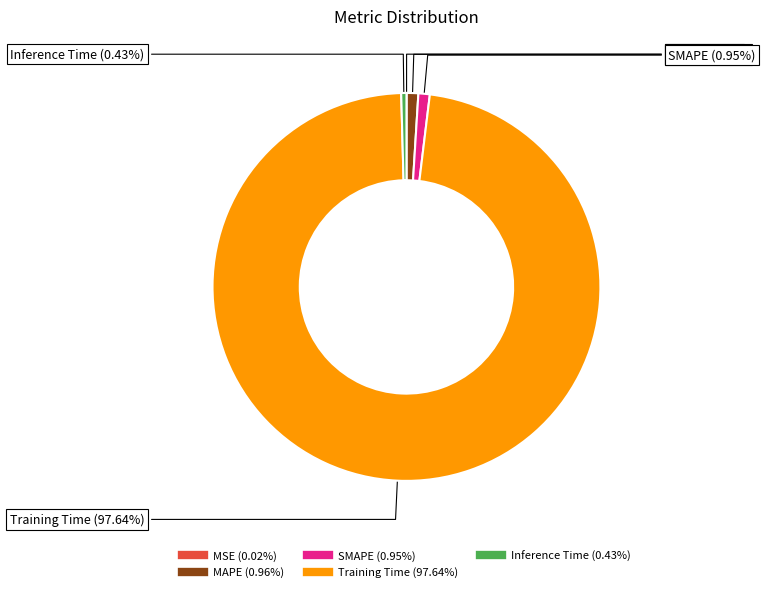

Which category accounts for the majority?

Training Time